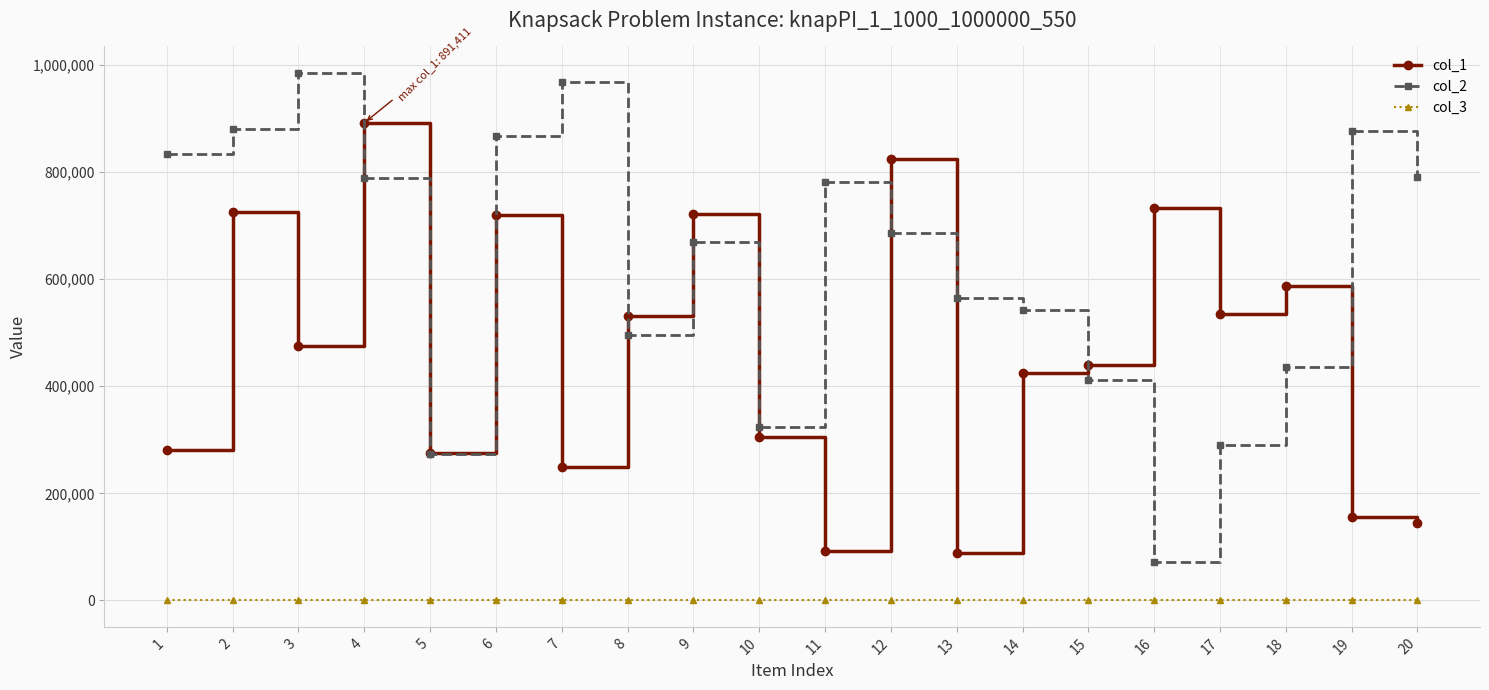

True or false: col_1 and col_3 intersect in this chart.

False